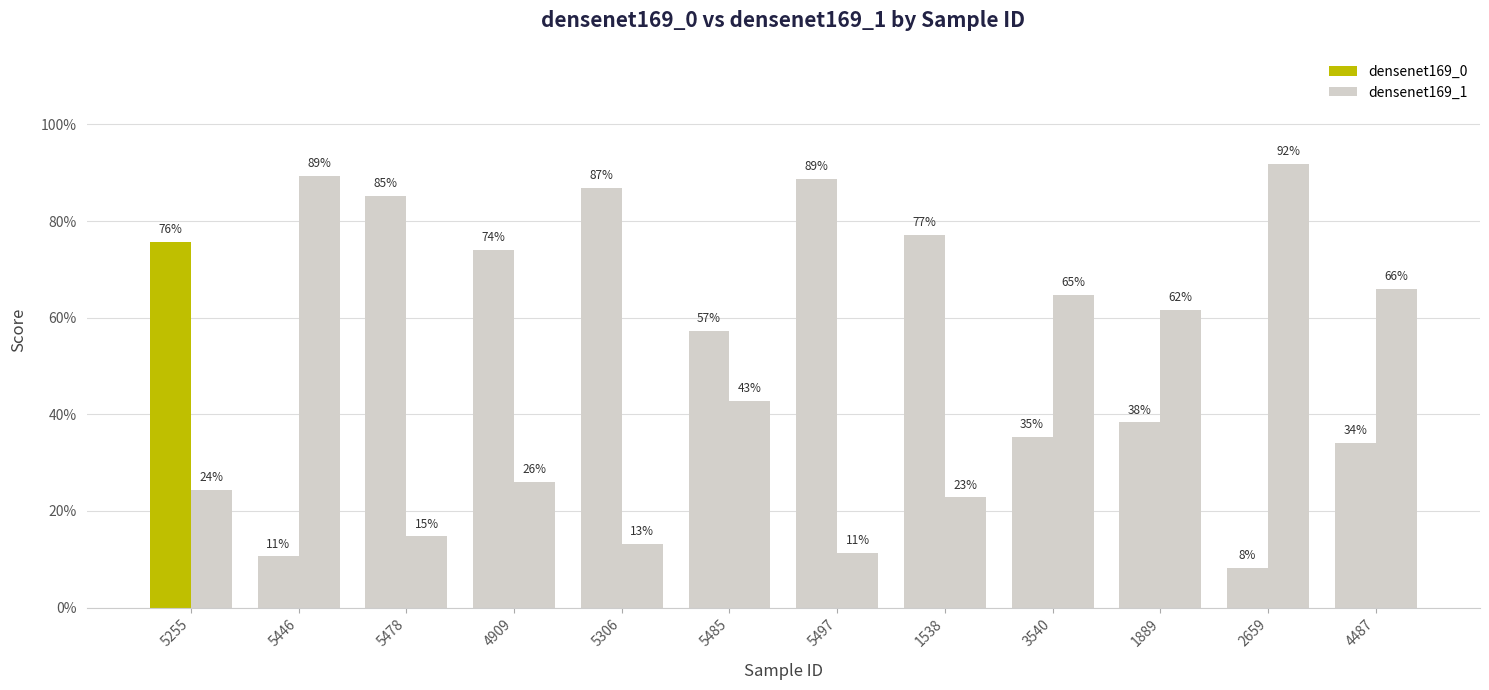

Does the chart contain any negative values?

No